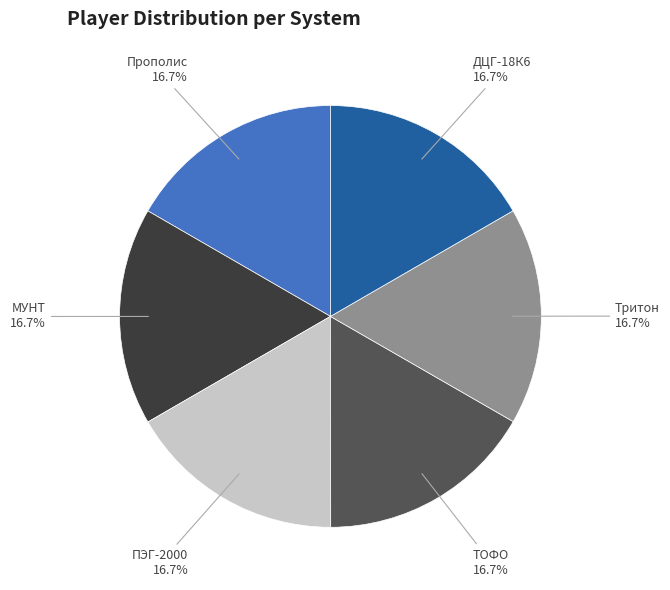

What percentage is the Прополис slice, to the nearest percent?

17%